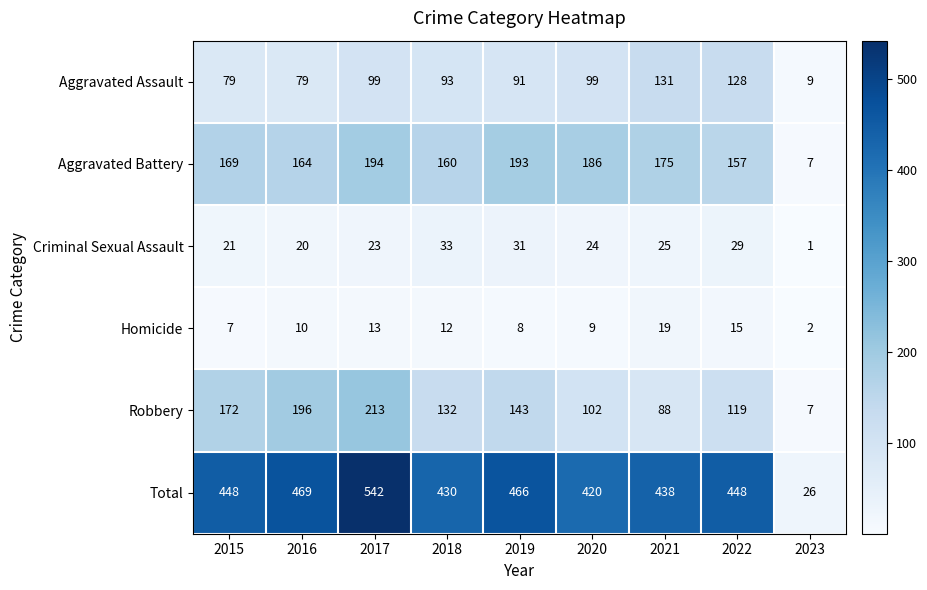

At how many categories does at least one series exceed 414?

8